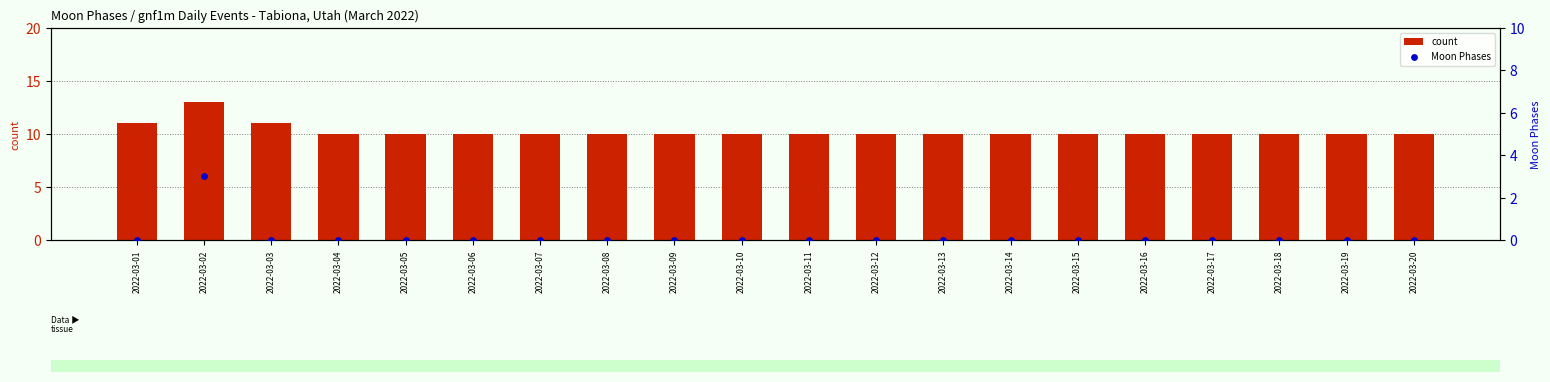

Which series reaches the minimum Y coordinate?

Moon Phases